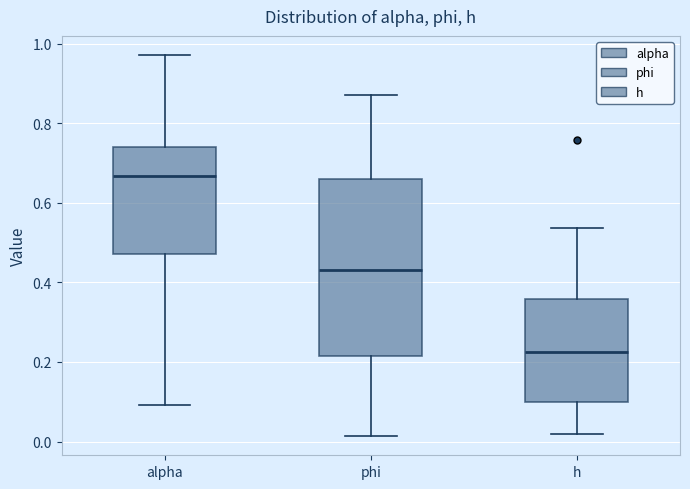

Which box's median line is the highest?

alpha